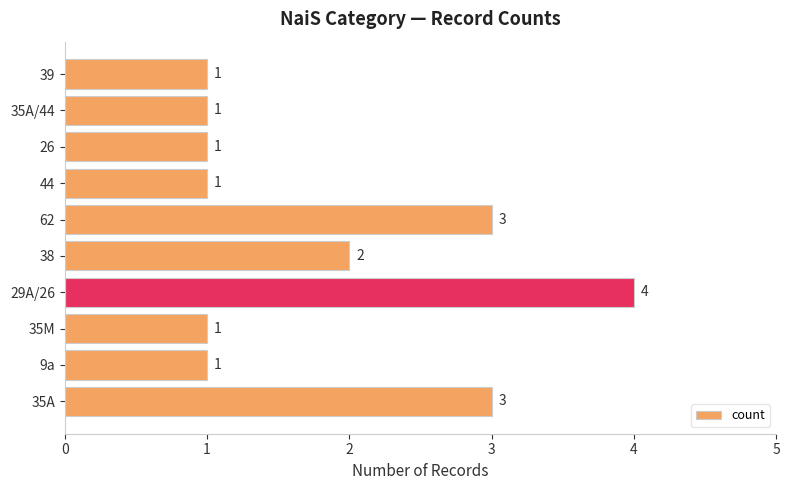

True or false: the data shows 3 at 62.

True